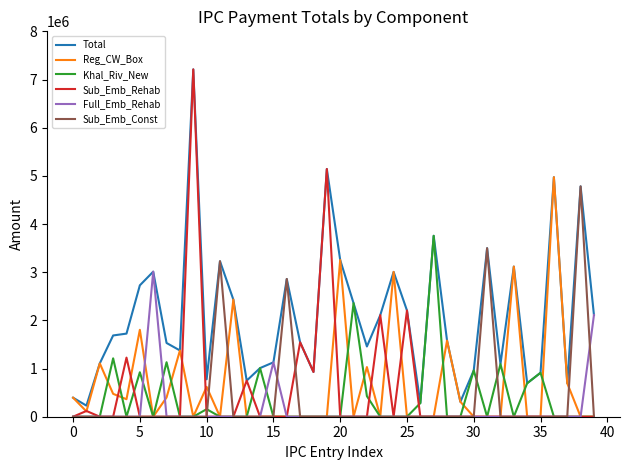

How many categories are shown in the chart?

40